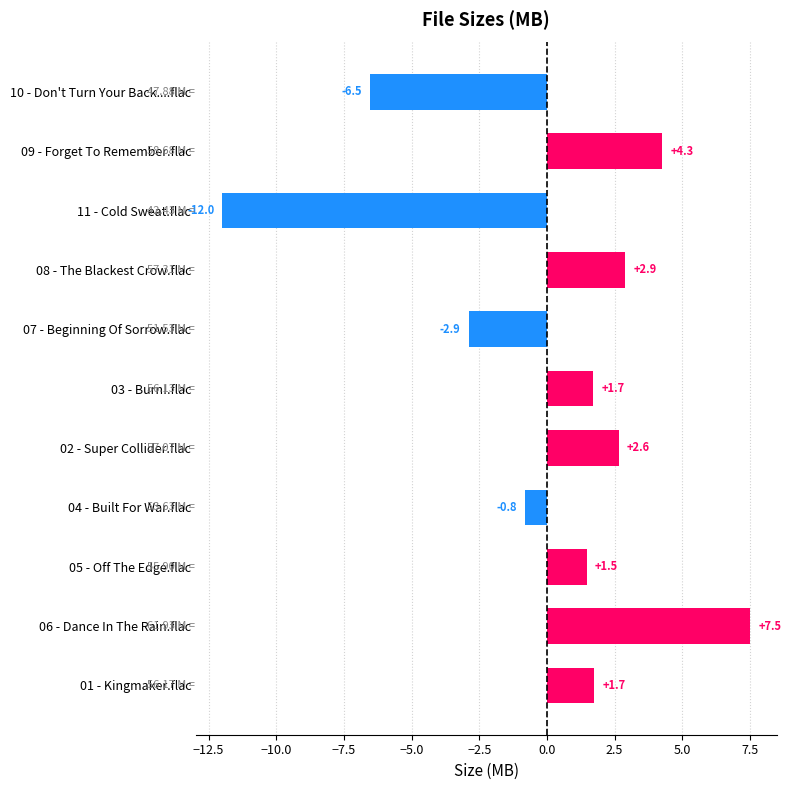

At which category does the chart reach its peak across all series?

06 - Dance In The Rain.flac